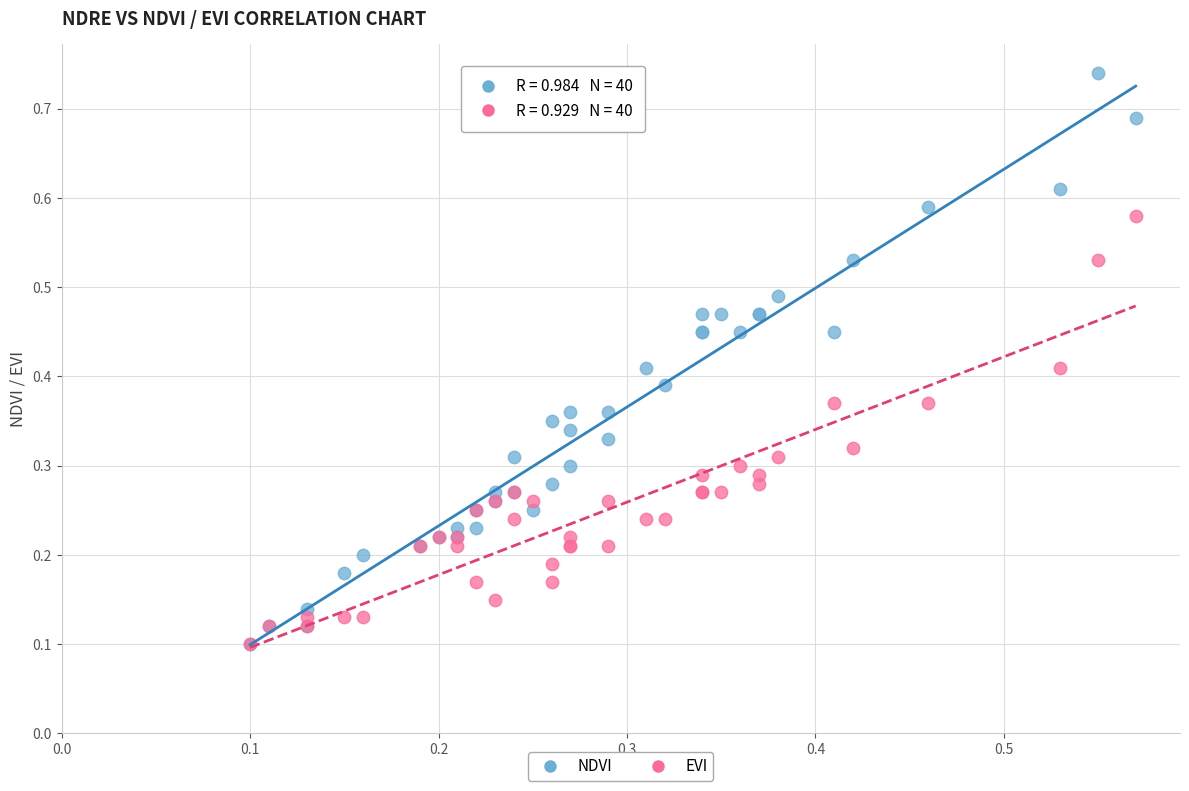

Which series contains the highest Y value?

NDVI